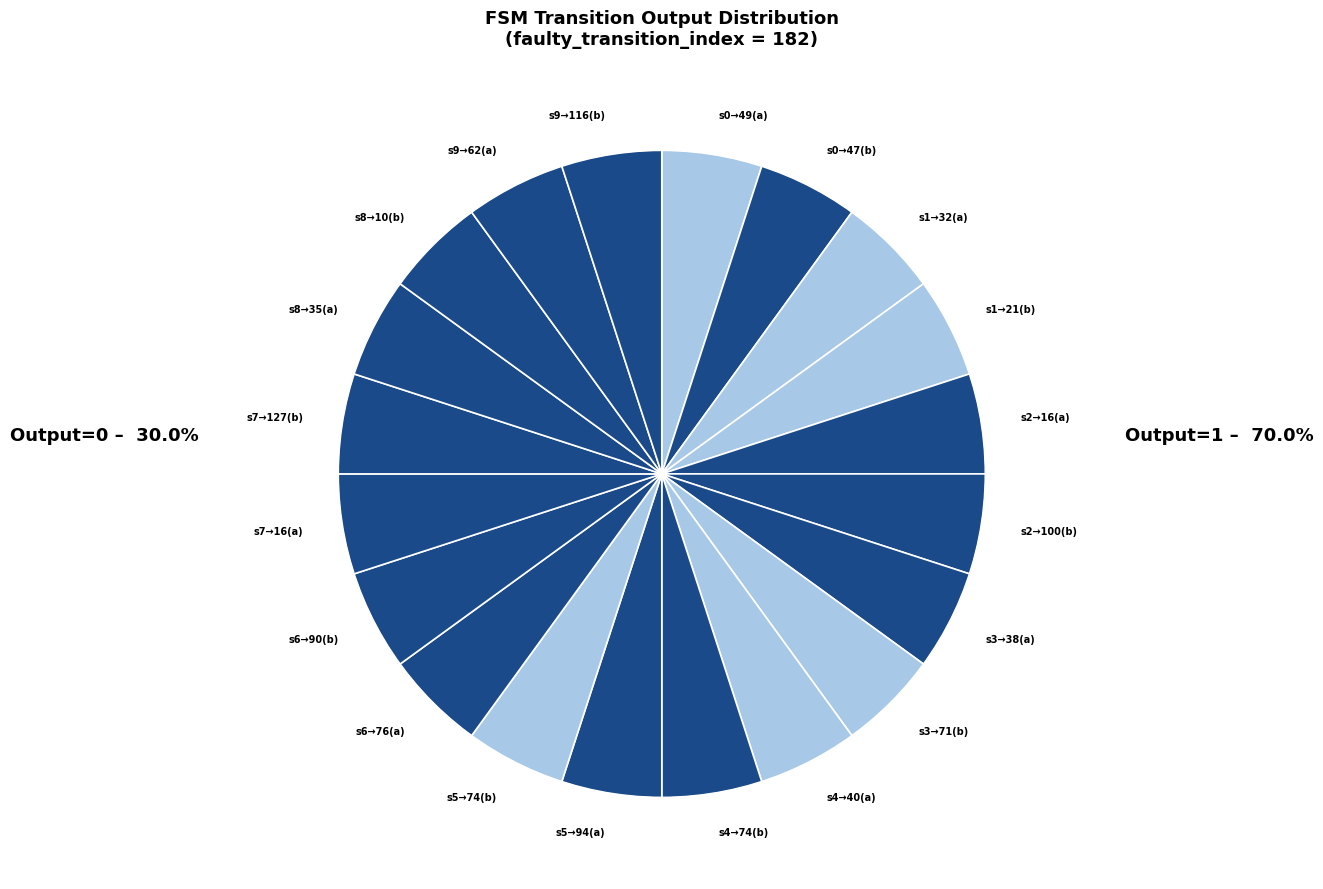

Approximately how many times larger is the value at s1→21(b) compared to s0→47(b)?

1.0